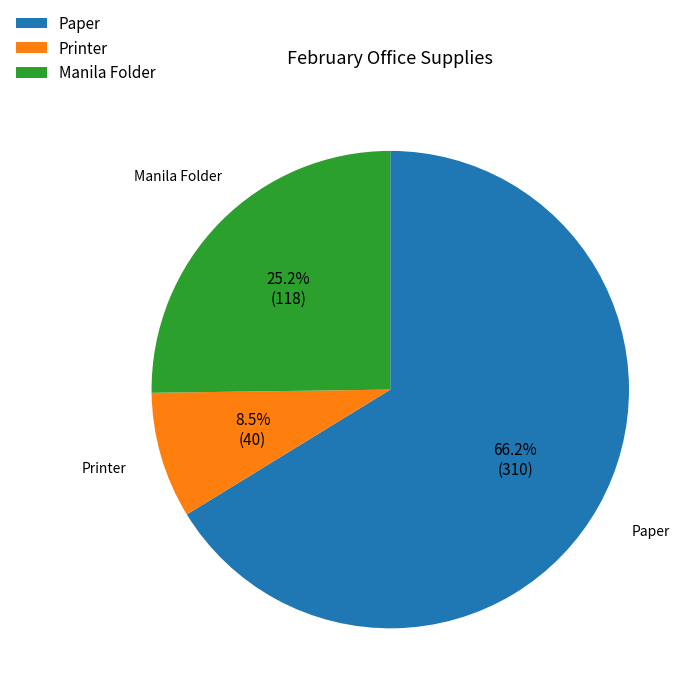

Is it true that Paper is 66% of the pie?

True